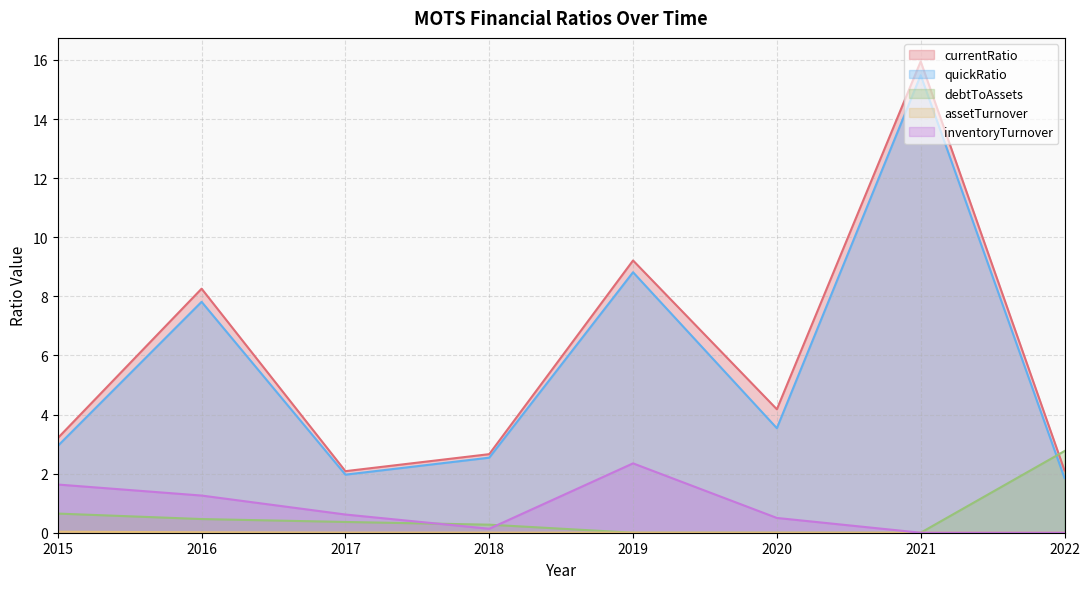

Between 2020 and 2022, which series saw the biggest shift?

debtToAssets